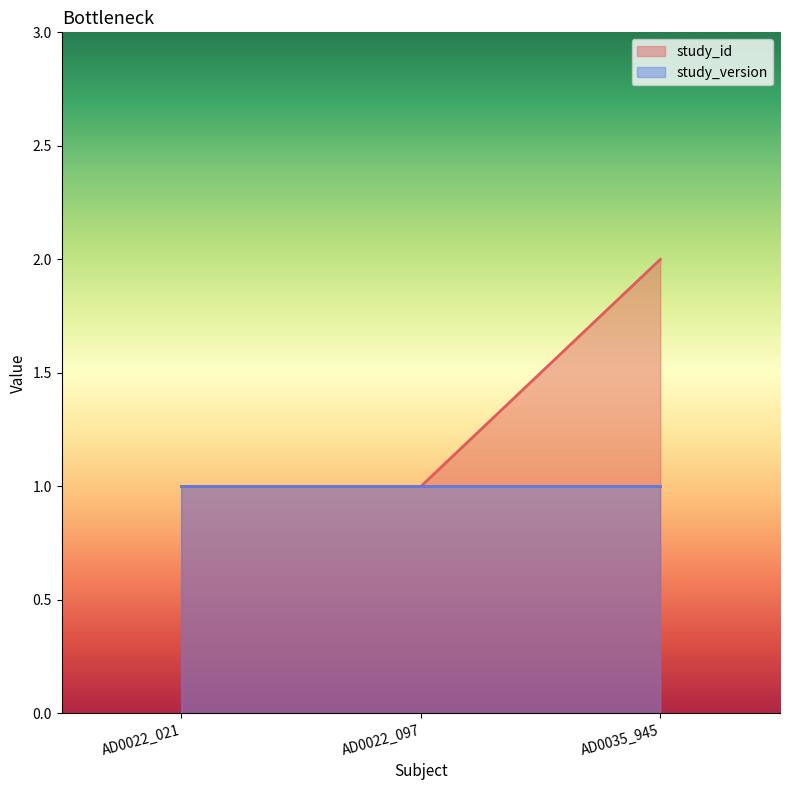

Rank the categories by value from lowest to highest.

AD0022_021, AD0022_097, AD0035_945